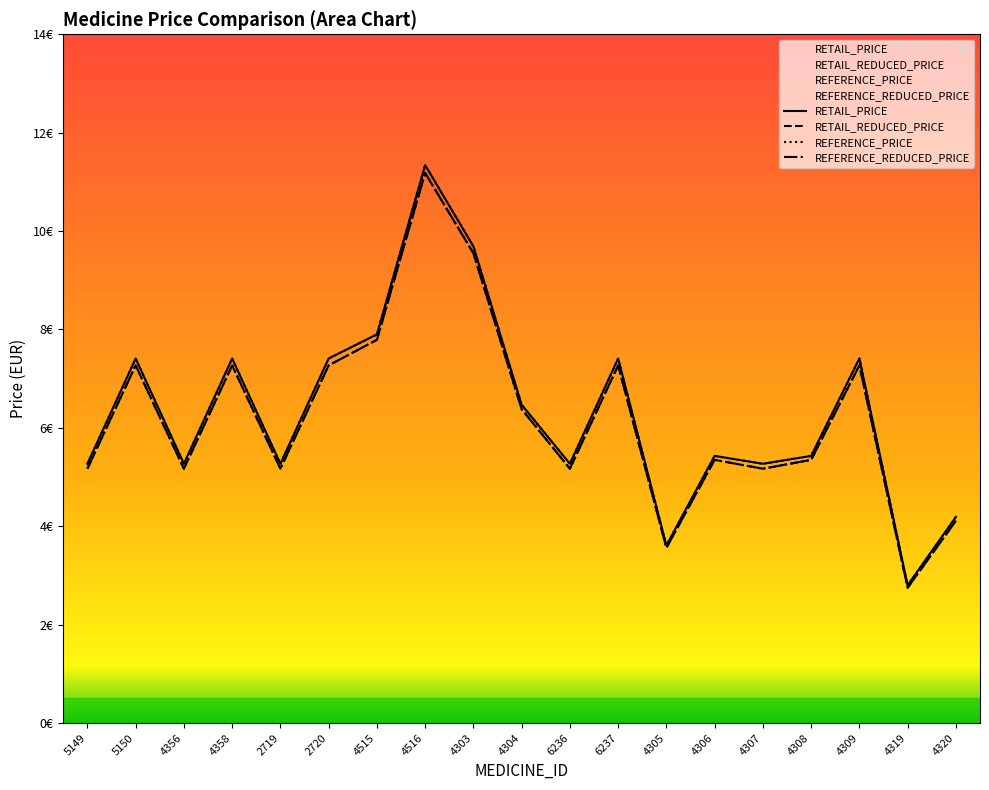

List the series in order of their peak value, lowest first.

RETAIL_REDUCED_PRICE, REFERENCE_REDUCED_PRICE, RETAIL_PRICE, REFERENCE_PRICE